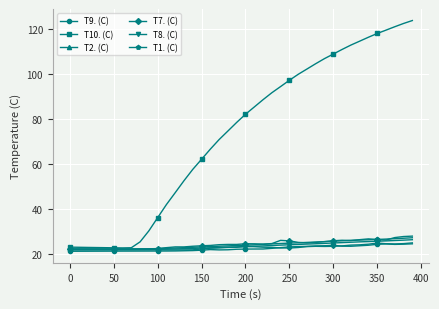

What is the highest value of the T2. (C) series?

26.5